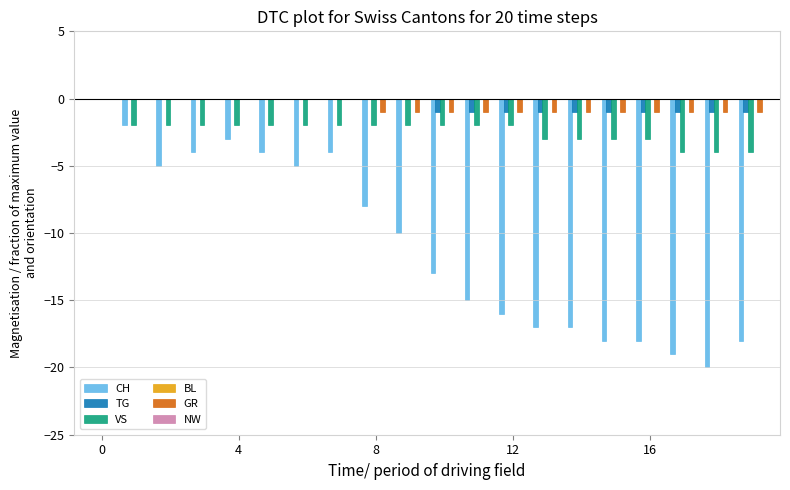

Which series has the widest spread of values?

CH